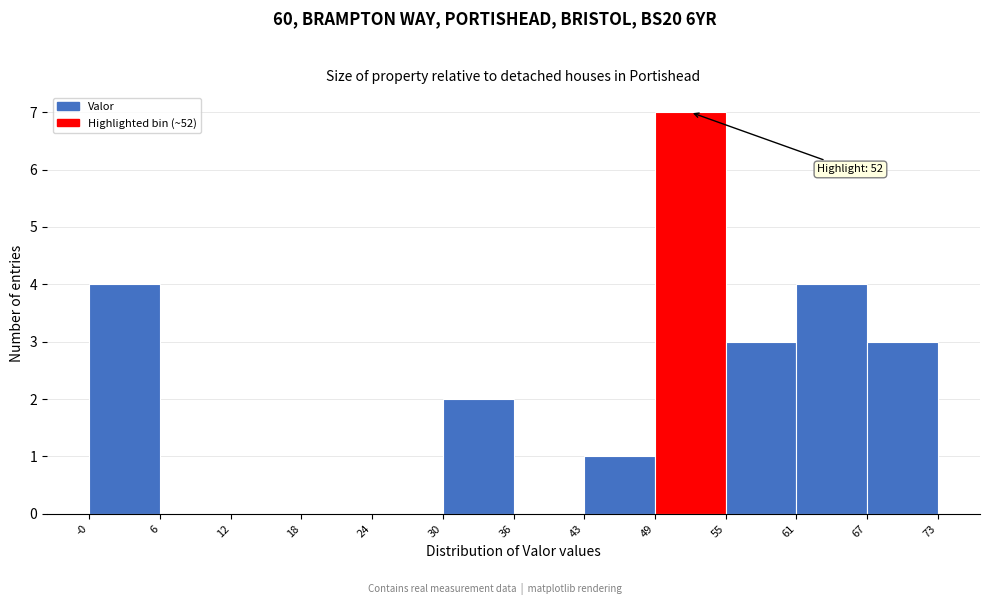

Over which range of the x-axis is the bar tallest?

49 to 55